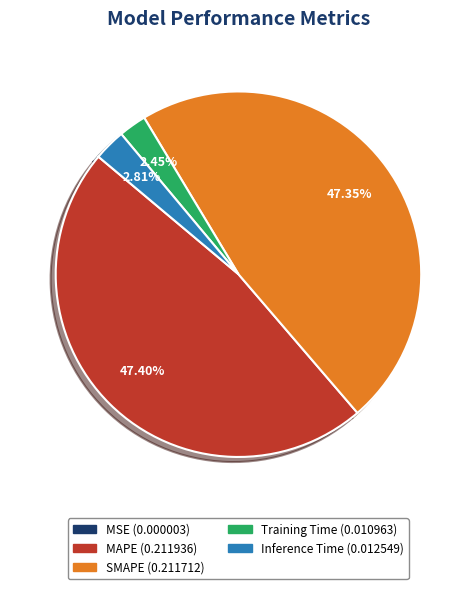

The MAPE slice represents 47% of the pie. True or false?

True